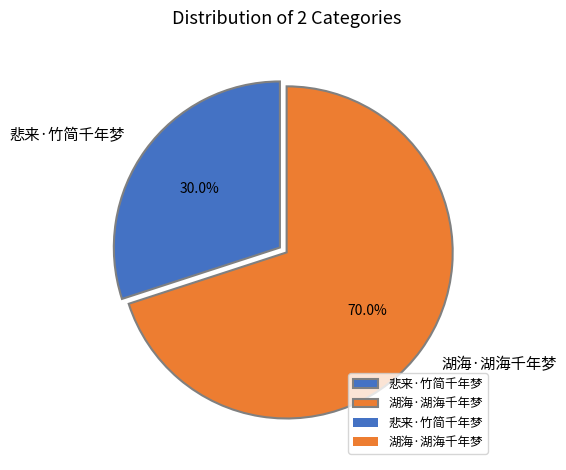

Rank the categories by value from lowest to highest.

悲来·竹简千年梦, 湖海·湖海千年梦